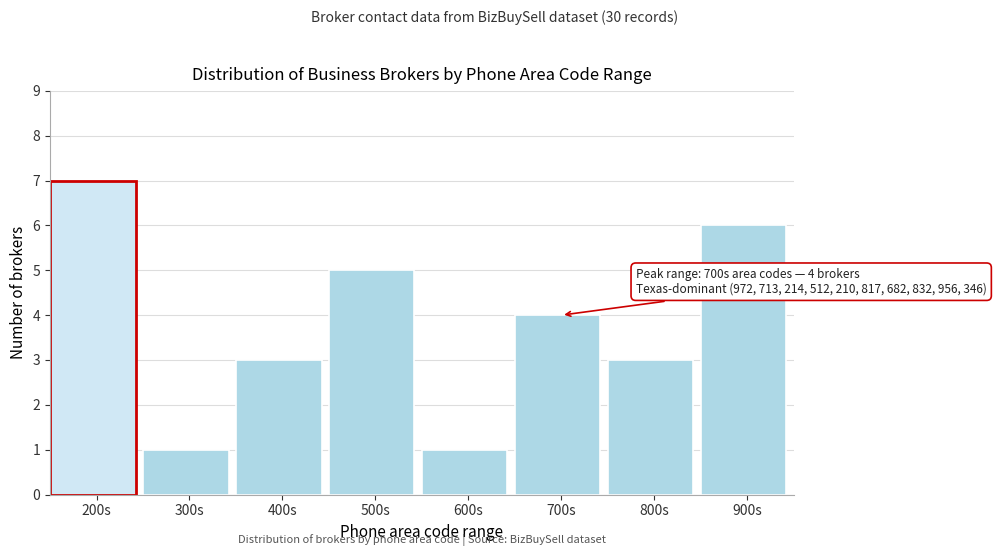

Reading left to right, transcribe all the data shown in this chart.

200s=7	300s=1	400s=3	500s=5	600s=1	700s=4	800s=3	900s=6